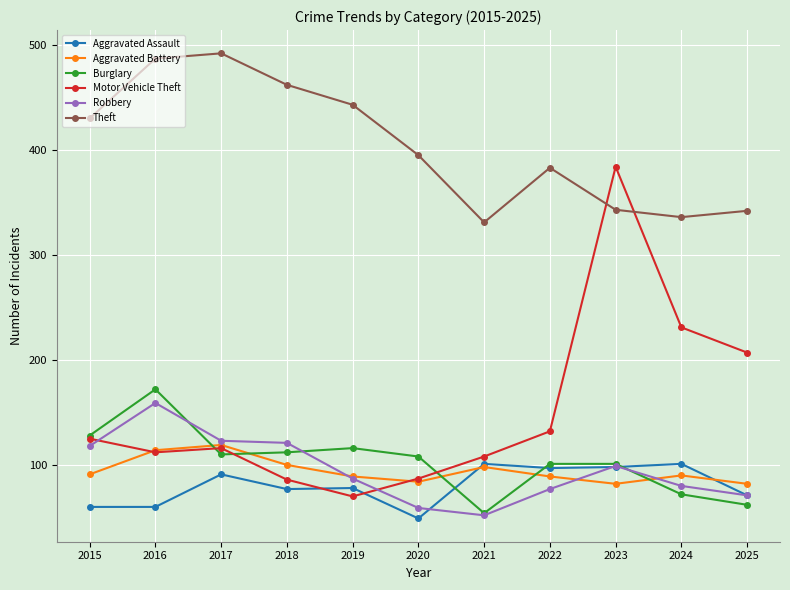

List the series in order of their peak value, highest first.

Theft, Motor Vehicle Theft, Burglary, Robbery, Aggravated Battery, Aggravated Assault